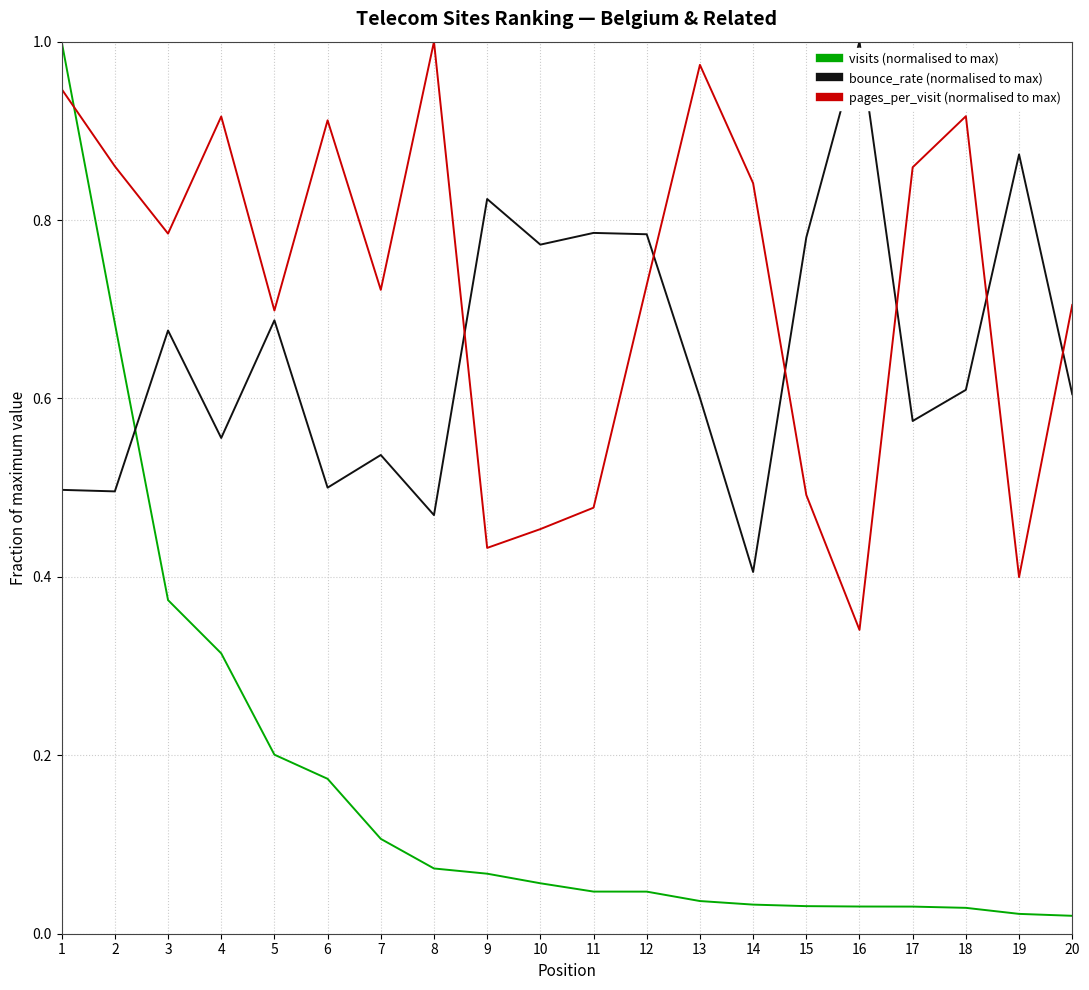

Is it true that bounce_rate (normalised to max) equals 0.4 at 16?

False